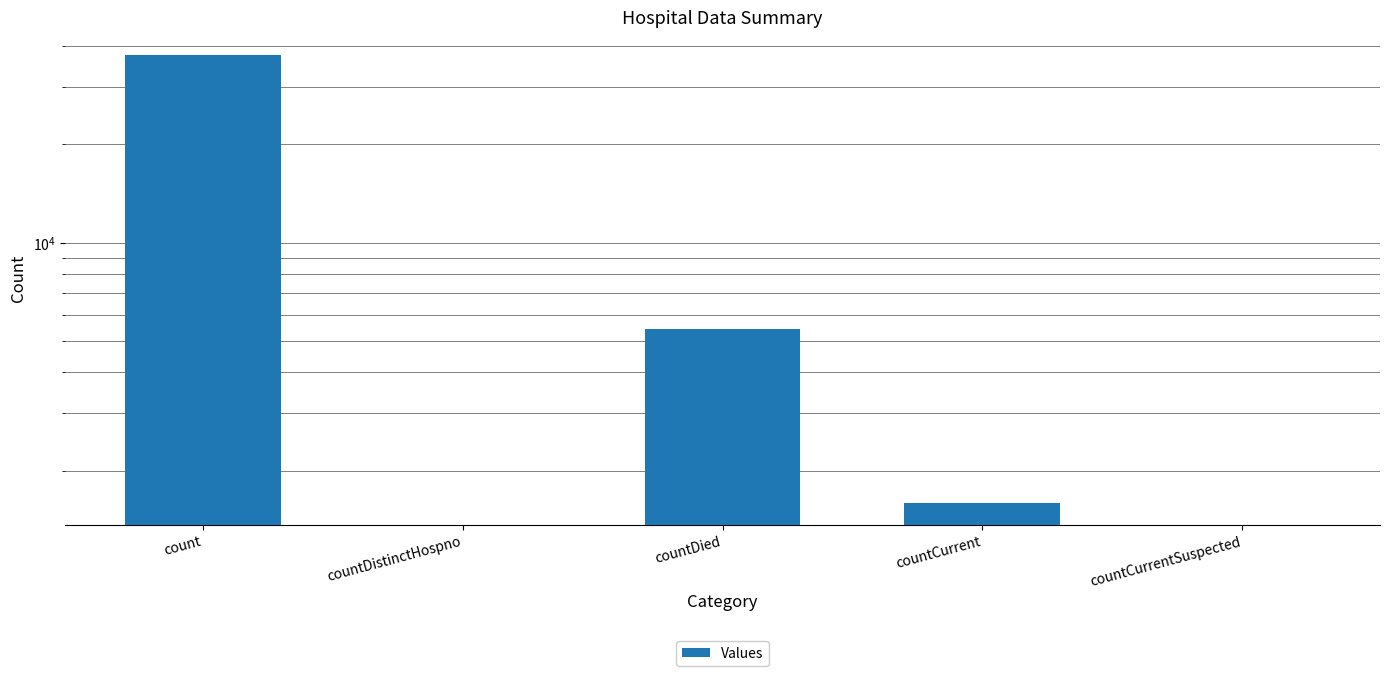

Reading right to left, extract all data points from this chart.

countCurrentSuspected=0	countCurrent=1596	countDied=5435	countDistinctHospno=0	count=37685